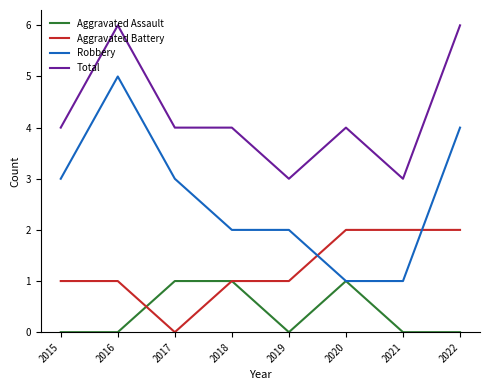

Is the value of Robbery at 2015 greater than the value of Aggravated Battery at 2021?

Yes